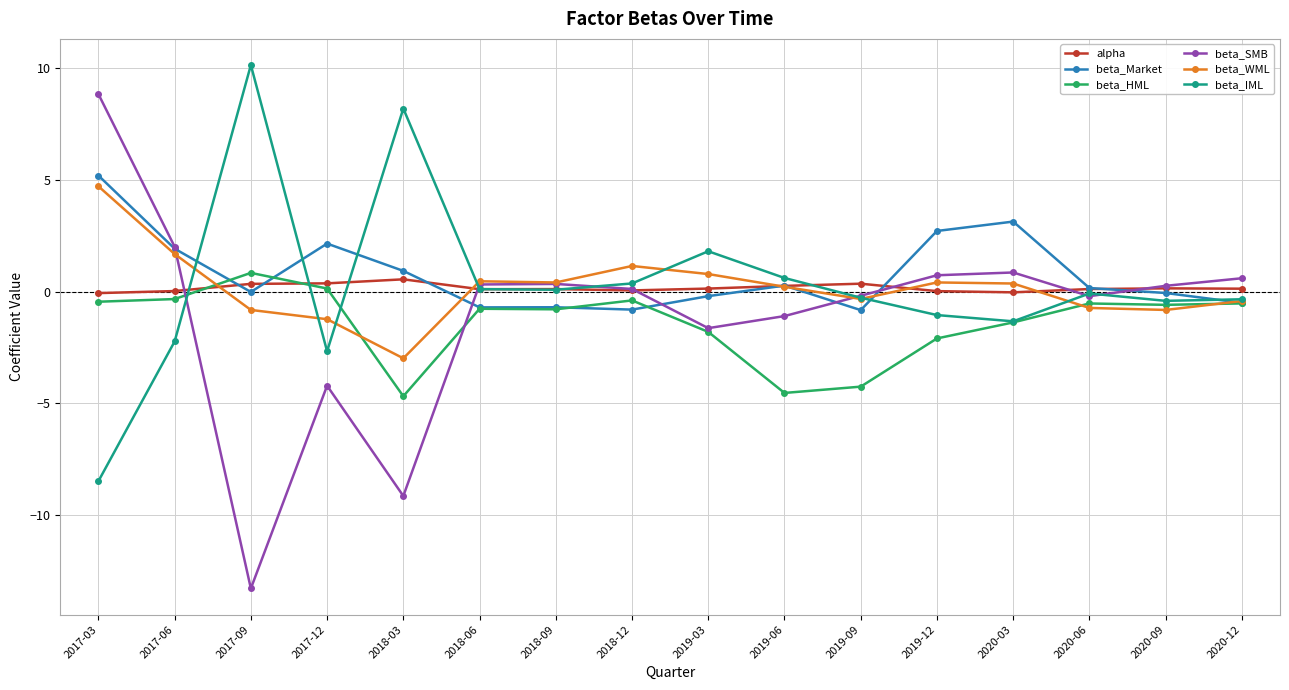

How many categories are shown in the chart?

16